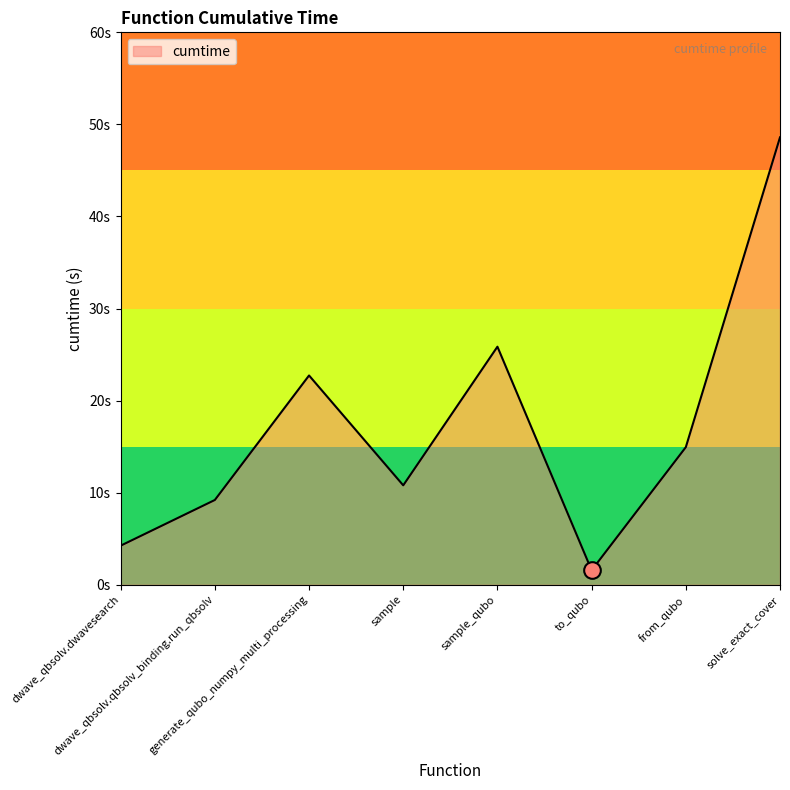

Reading right to left, list all the values displayed in this chart.

48.6	14.9	1.6	25.9	10.8	22.7	9.2	4.3